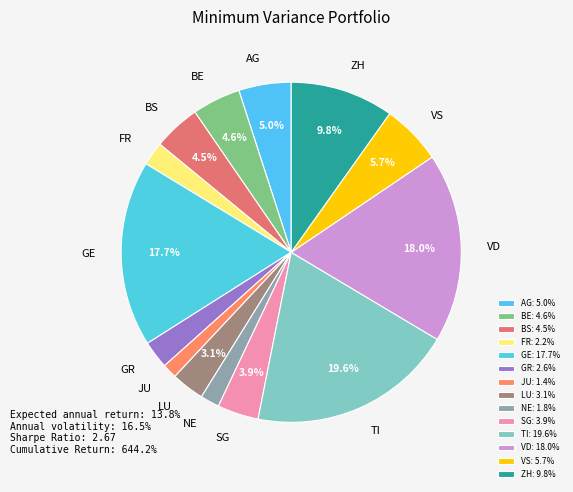

How much of the chart is everything except VS?

94.3%